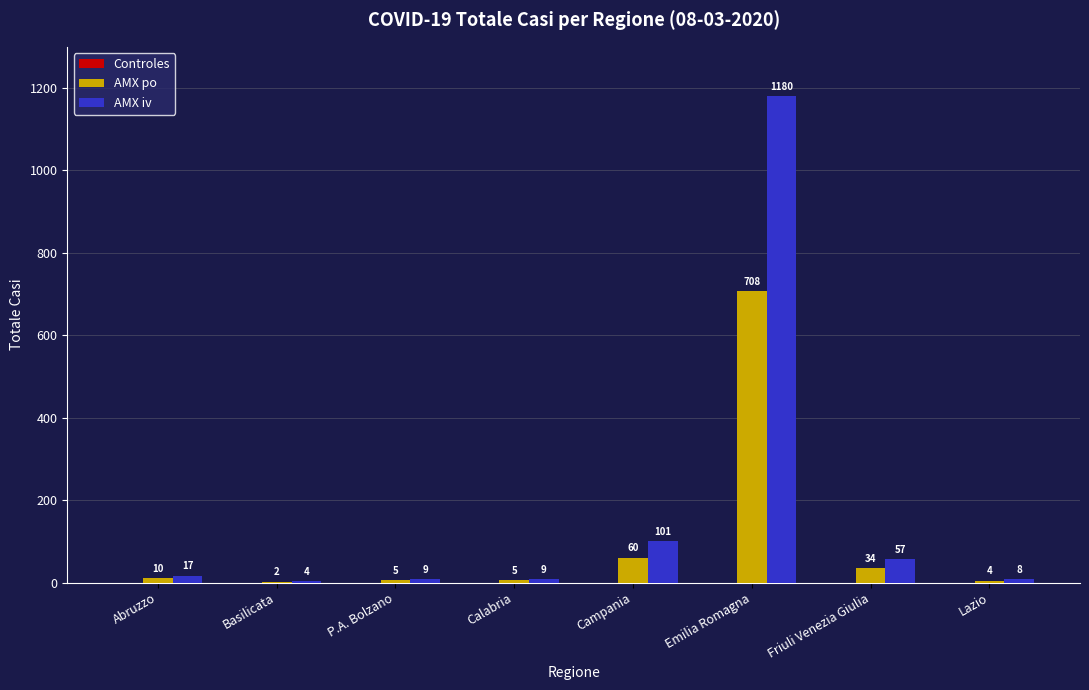

Which series has the widest spread of values?

AMX iv